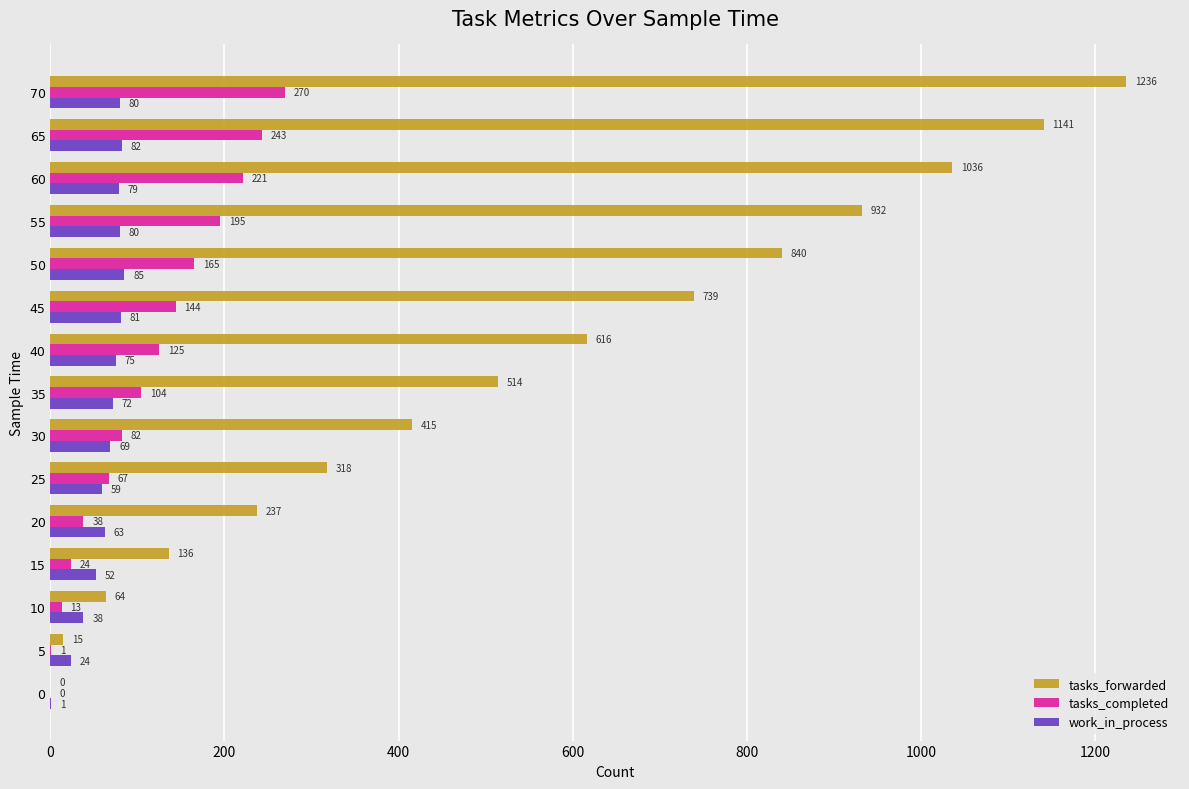

Which label corresponds to the largest value in the chart?

70